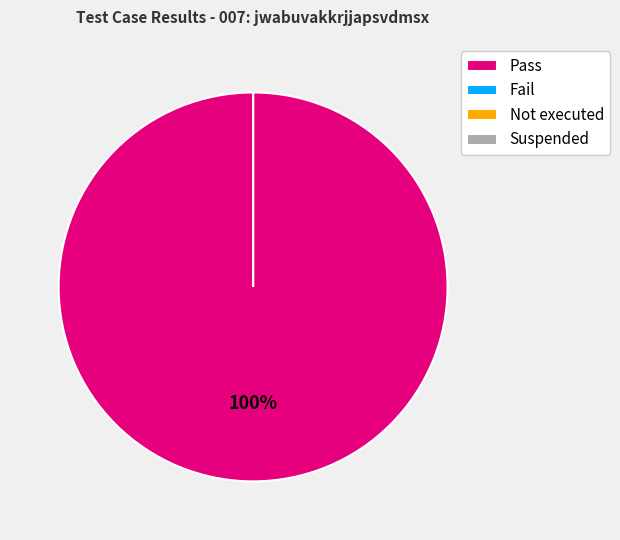

Which slice is the largest?

Pass